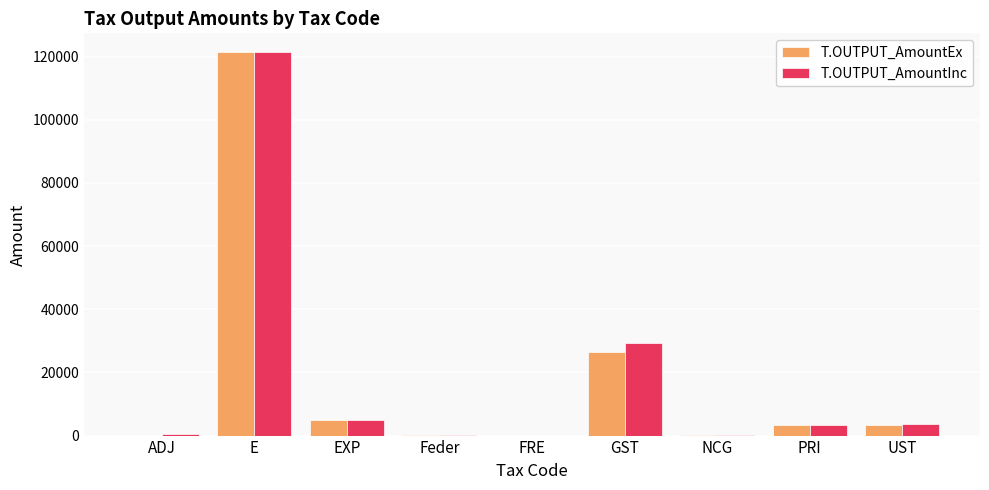

How many groups of bars are there?

9